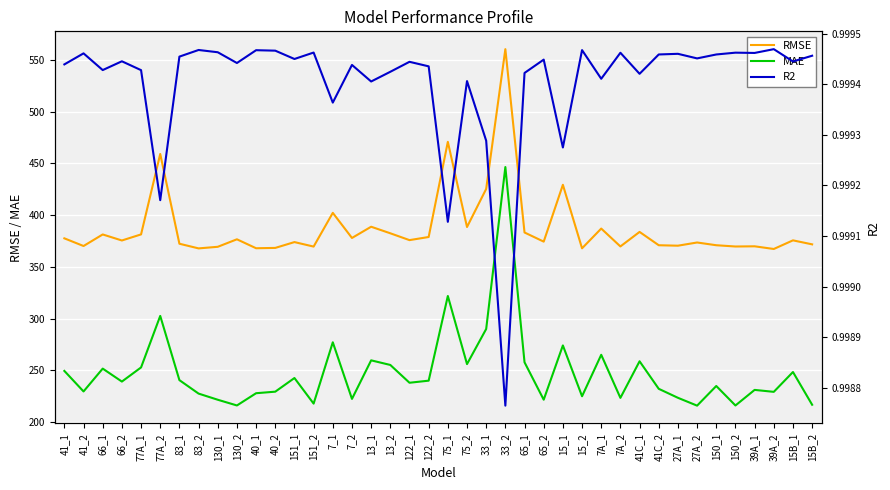

Where is the first local maximum for MAE?

66_1